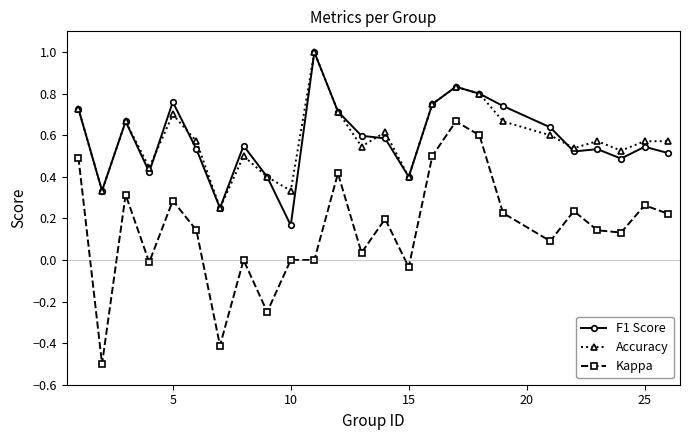

What is the smallest value displayed?

-0.5